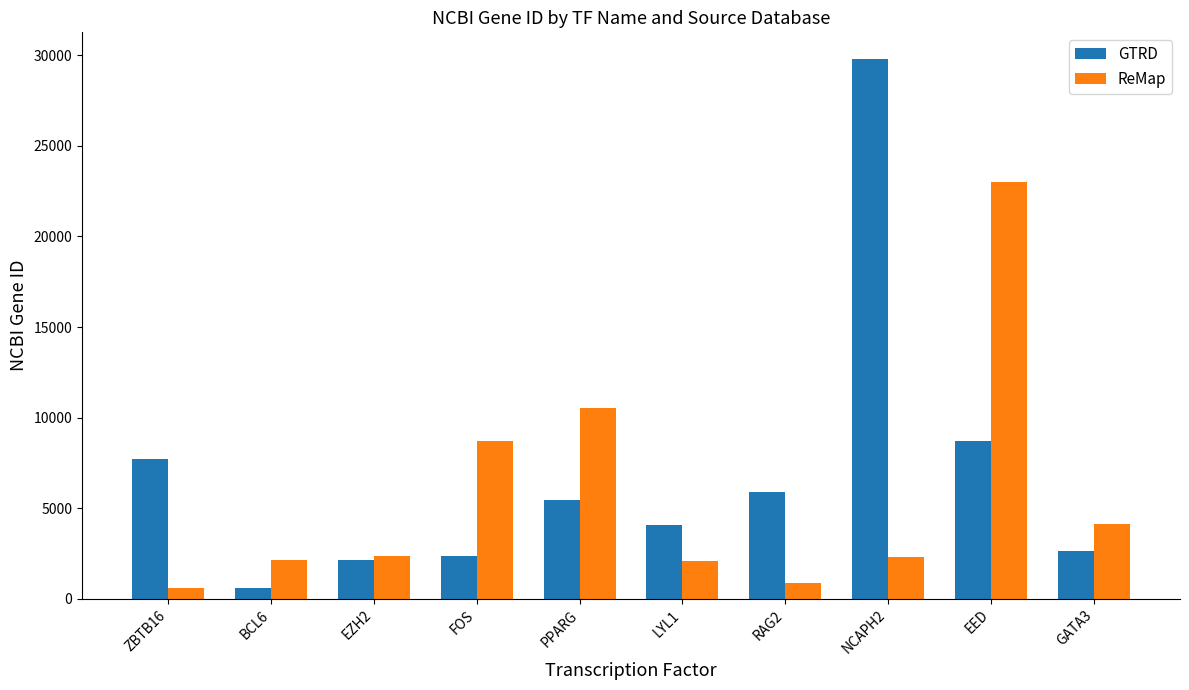

At which label does GTRD reach its peak?

NCAPH2